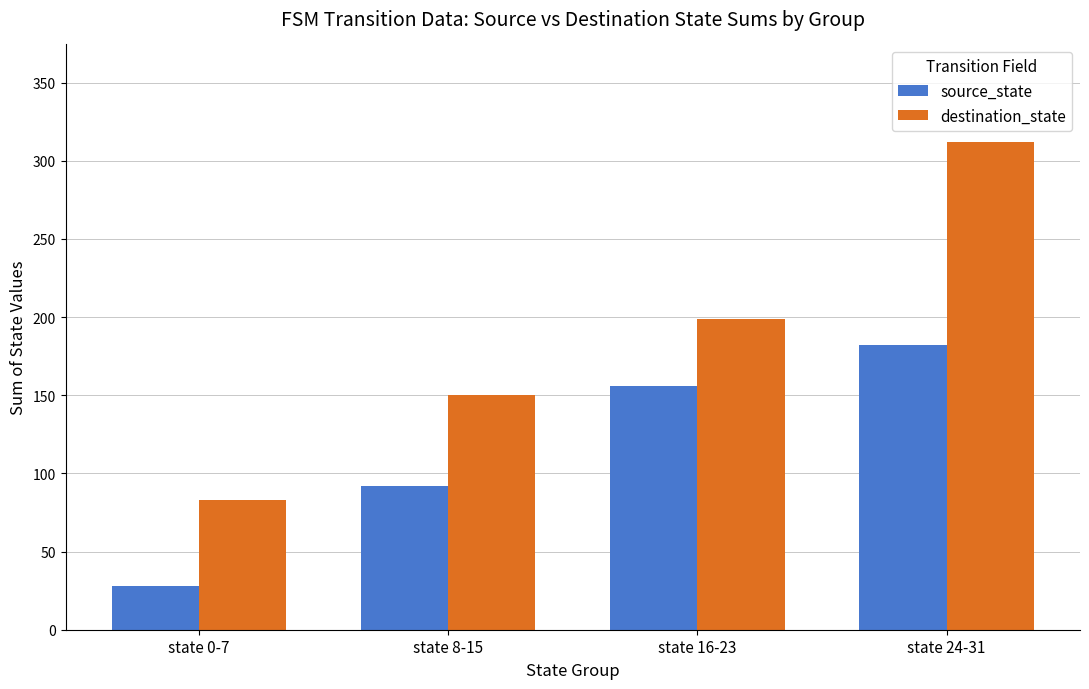

At state 16-23, list the series in order from smallest to largest.

source_state, destination_state